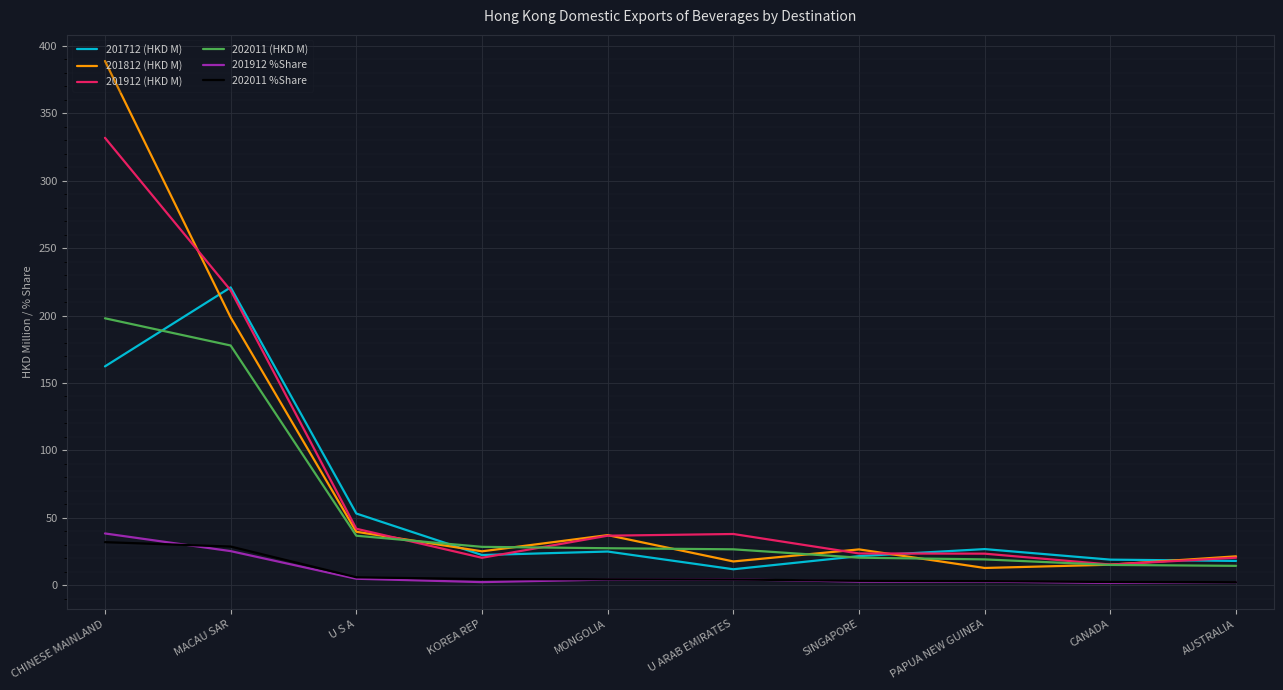

Which series has the largest range (max minus min)?

201812 (HKD M)